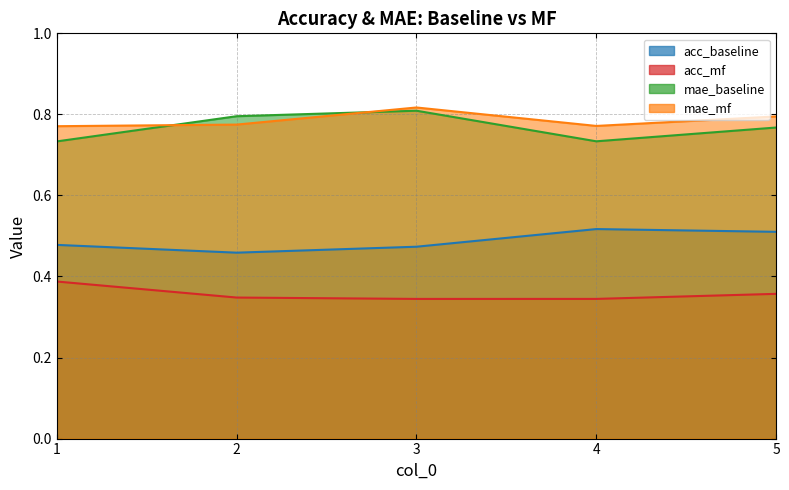

True or false: acc_mf and mae_baseline cross at least once.

False